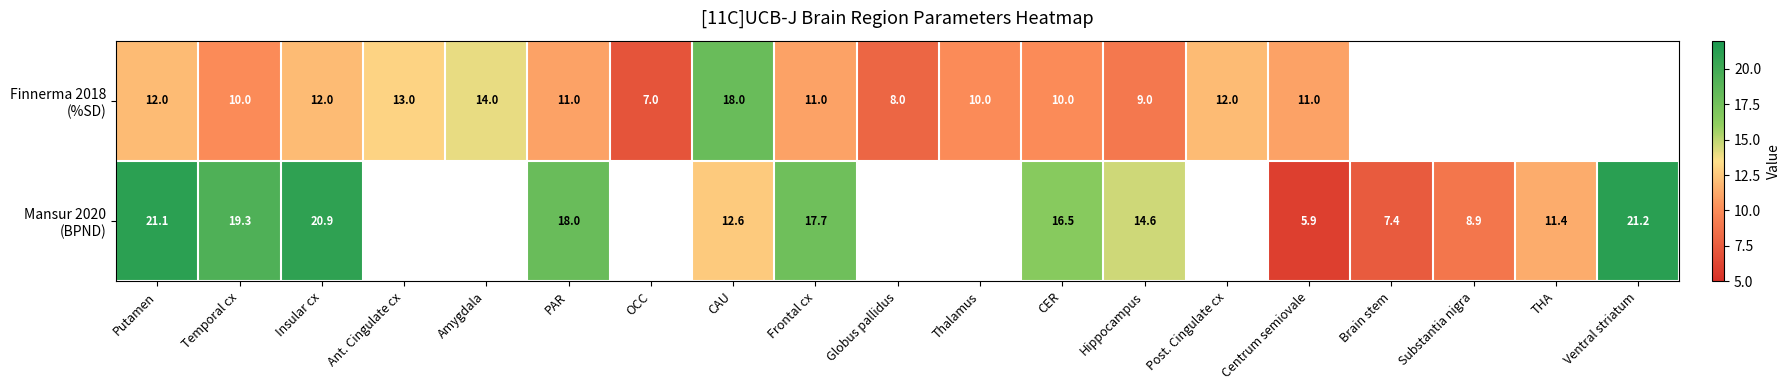

What is the total value across all series at Centrum semiovale?

16.9